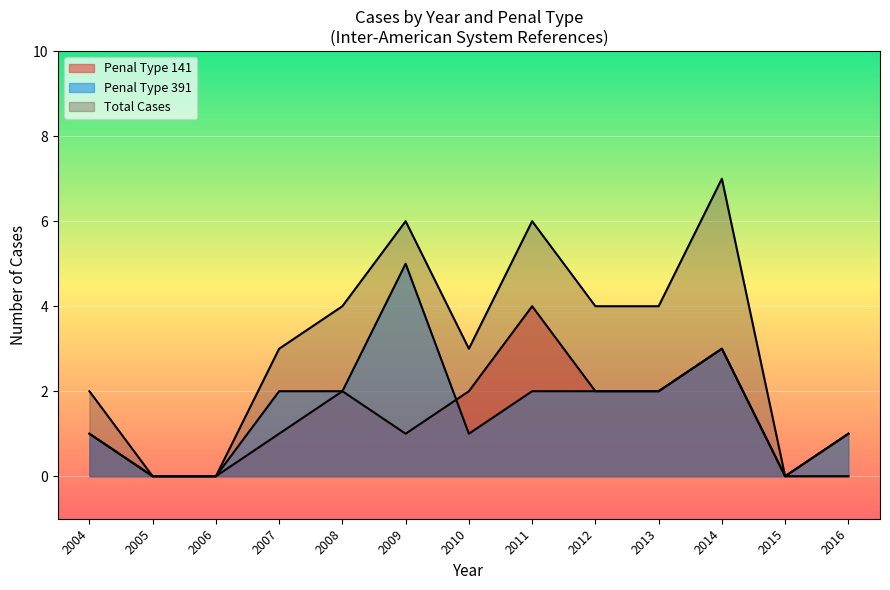

What value does the Cases per Year series have at 2011, to the nearest 10?

10